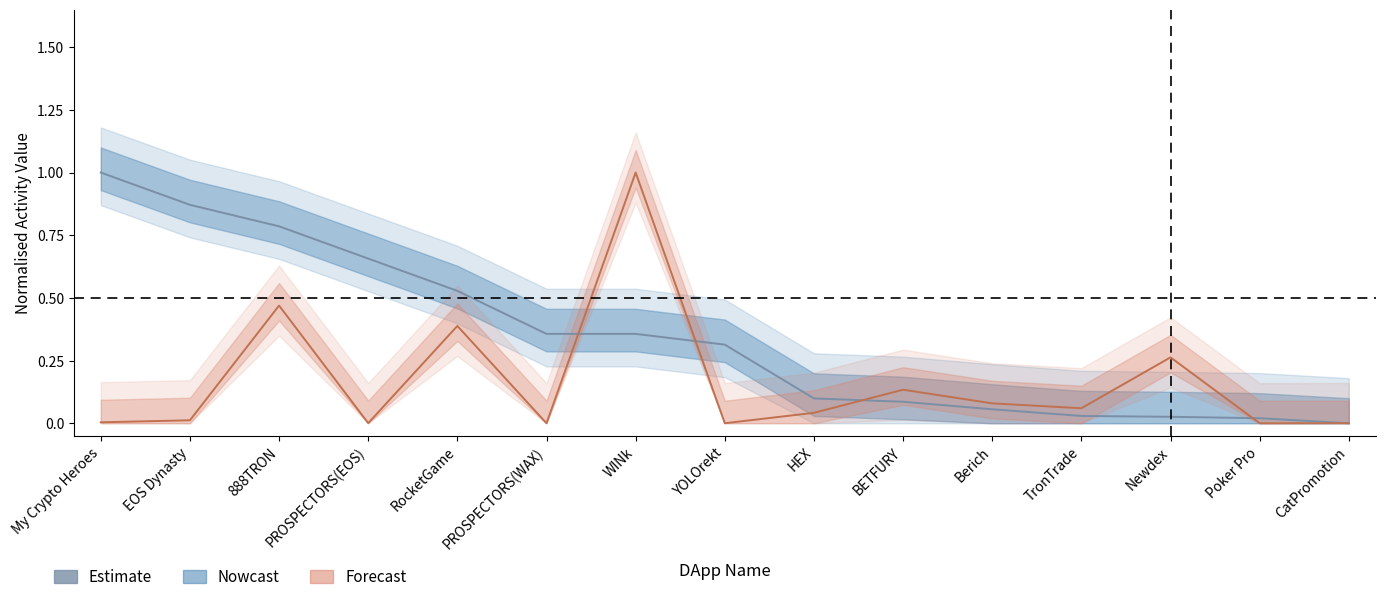

What are all the series names shown in the legend?

Nowcast, Forecast